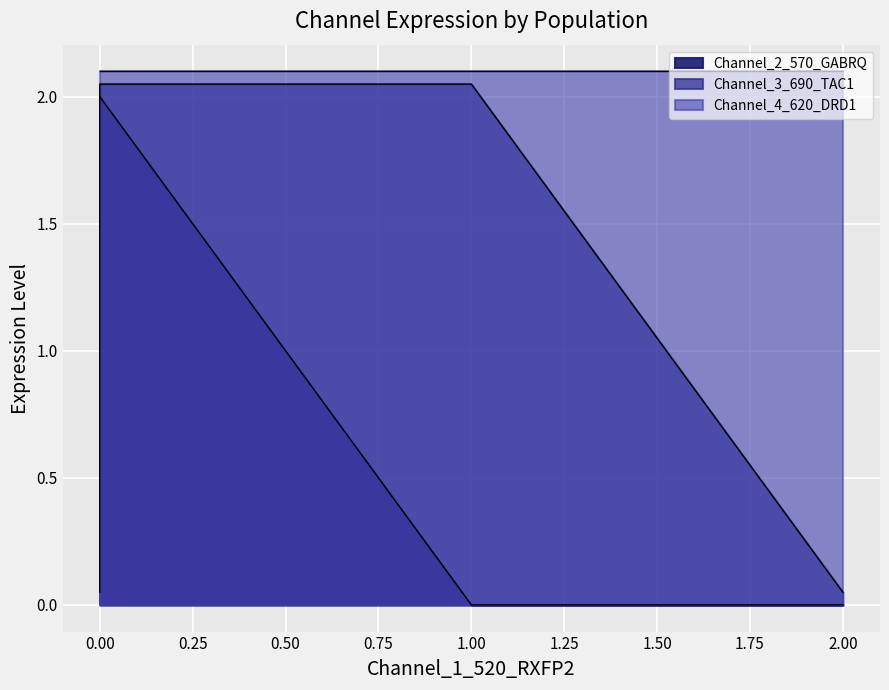

True or false: Channel_2_570_GABRQ has a value of 1 at D1.1.

False